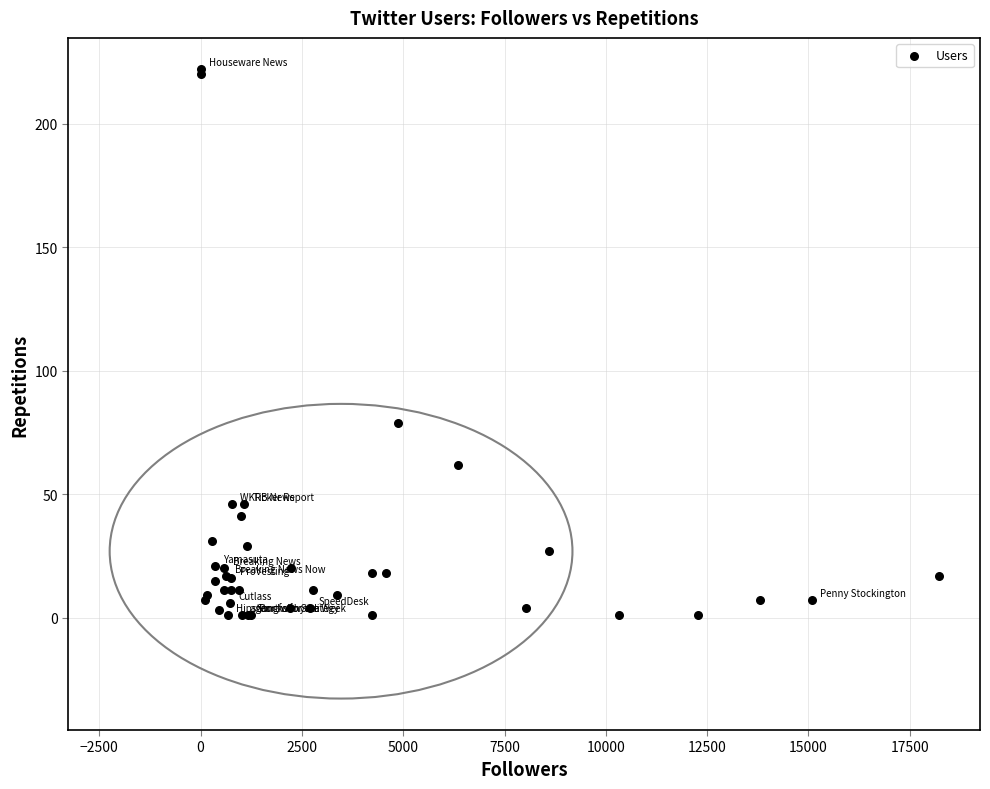

What Y value in the scatter plot is closest to 111?

79